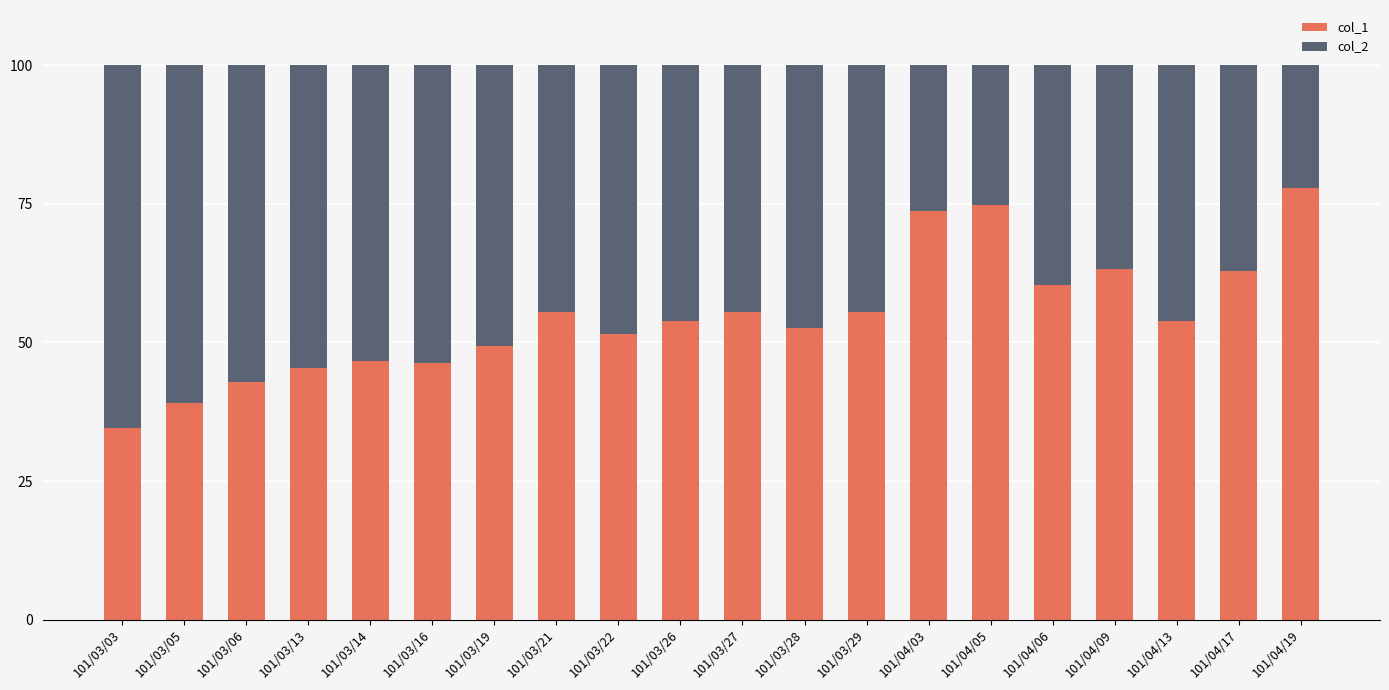

What are all the series names shown in the legend?

col_1, col_2